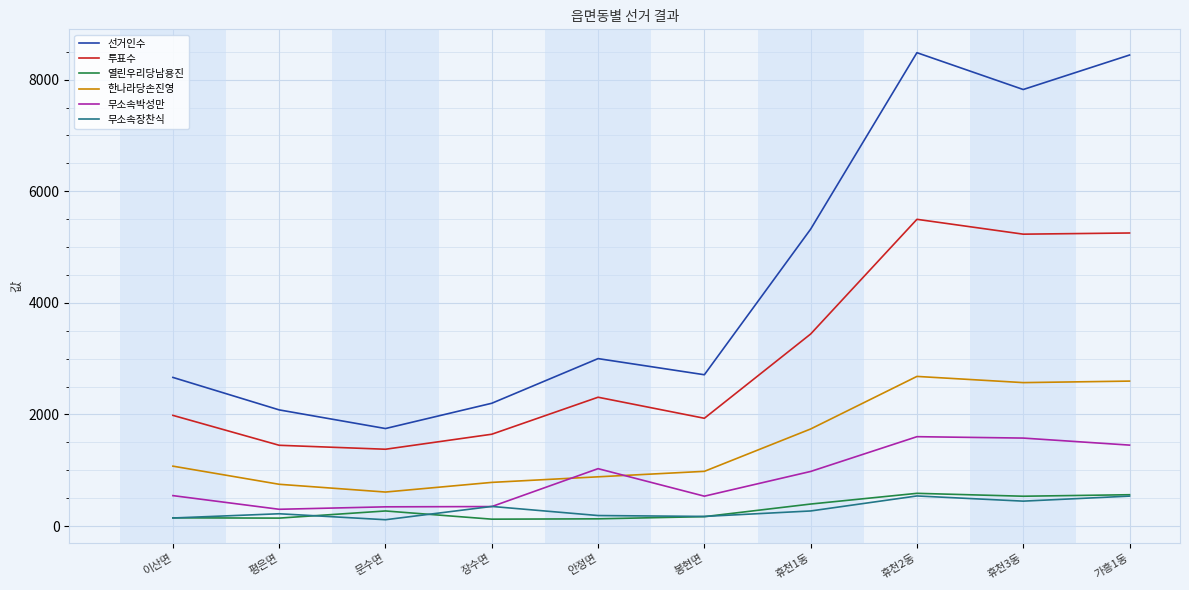

Count the number of data series in this chart.

6